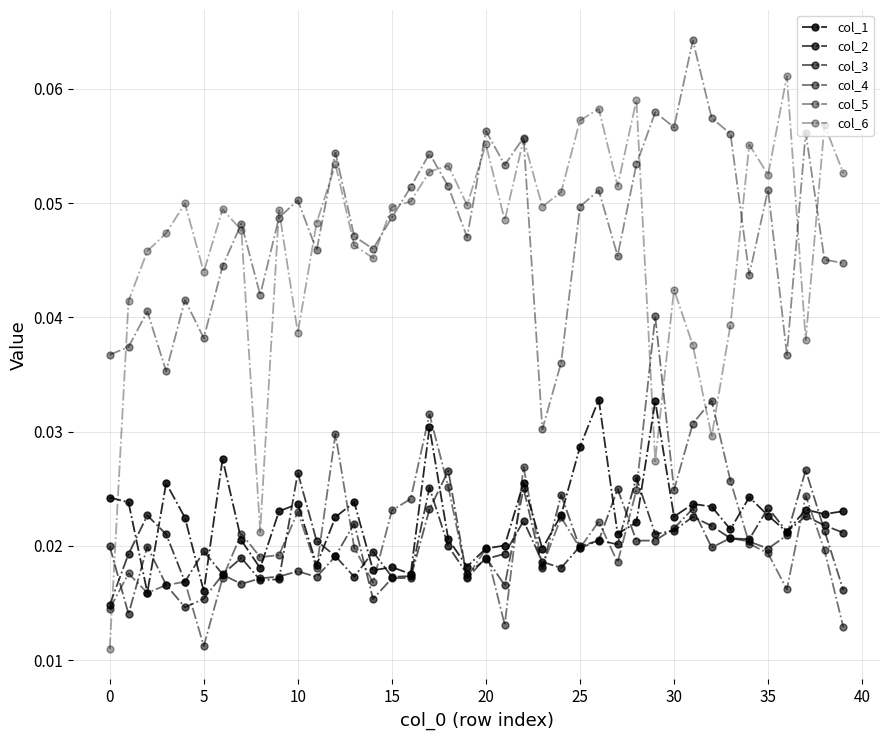

True or false: col_5 and col_2 intersect in this chart.

False